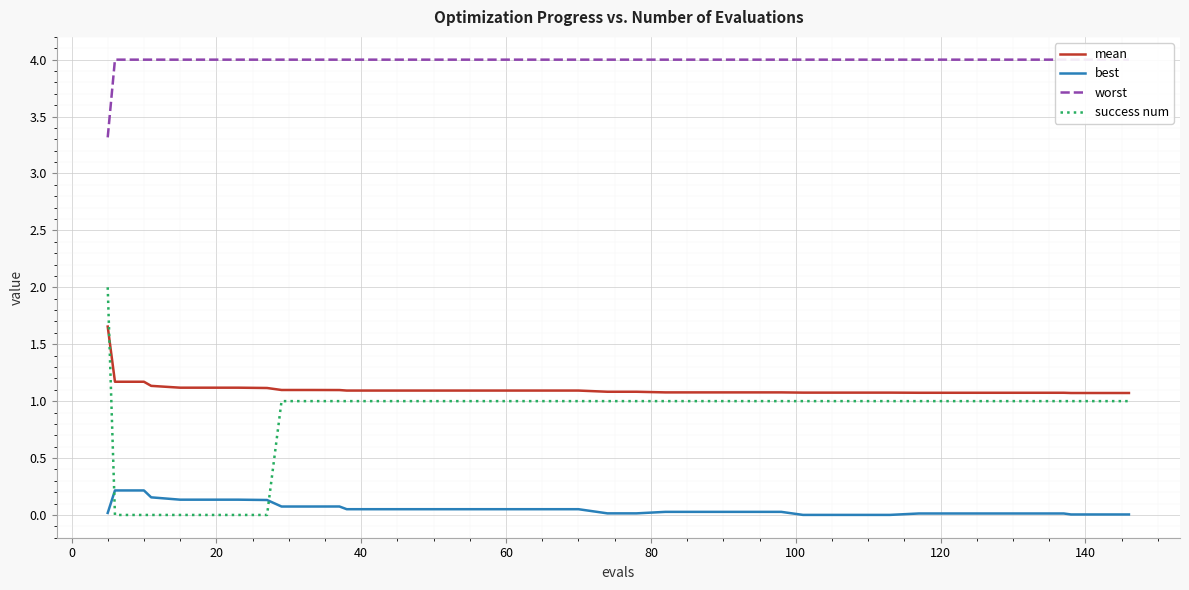

True or false: best and mean cross at least once.

False